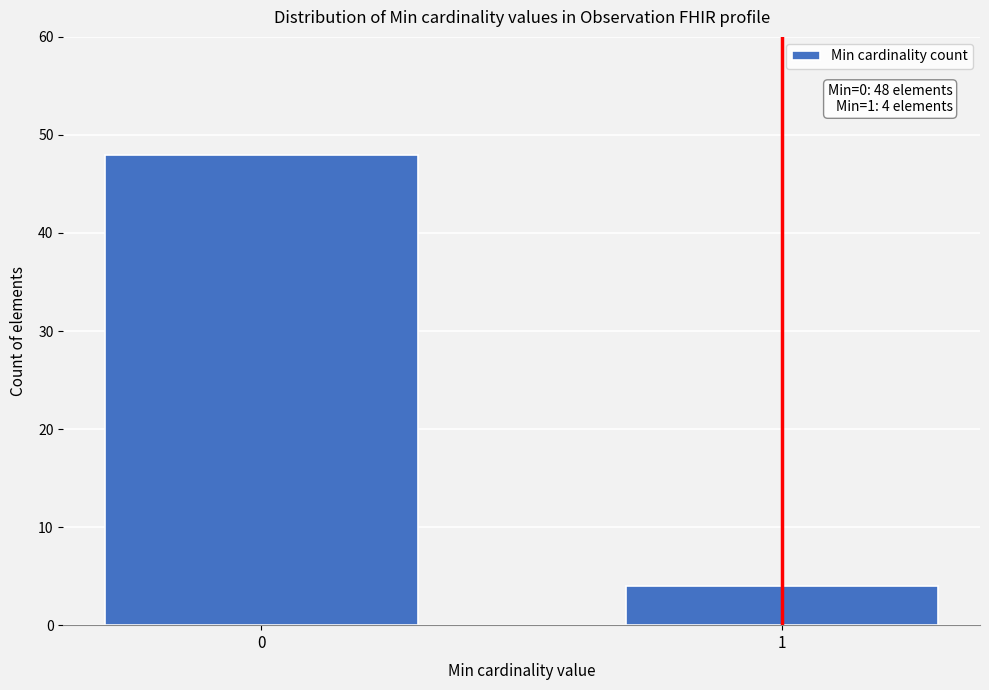

Reading left to right, extract all data points from this chart.

0=48	1=4